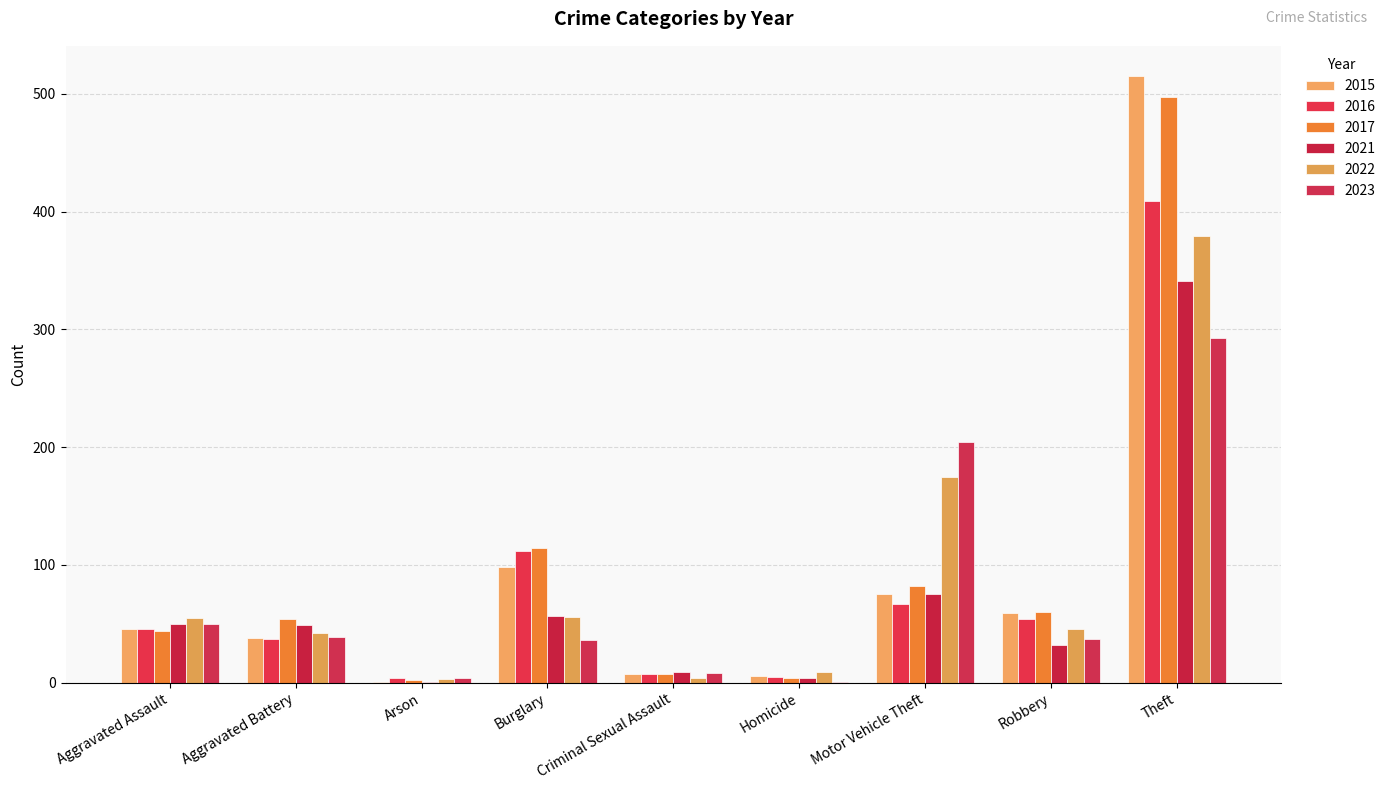

What is the difference between the highest and lowest values at Homicide?

8